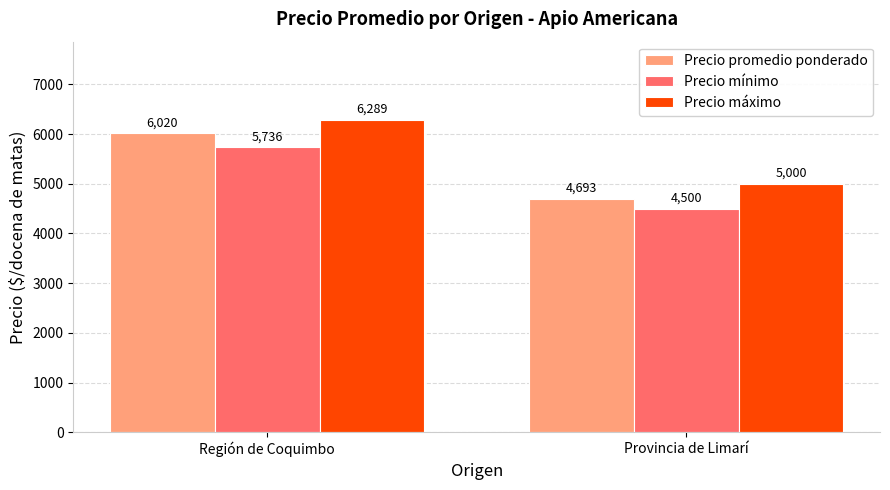

What is the approximate value of Precio promedio ponderado at Provincia de Limarí, to the nearest 10?

4690